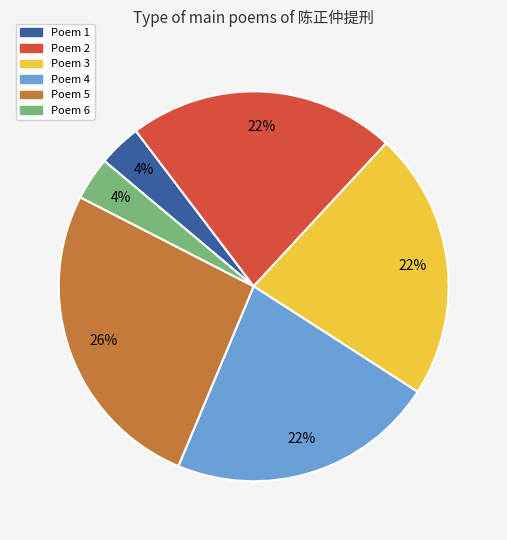

To the nearest percent, what portion does Poem 1 represent?

4%